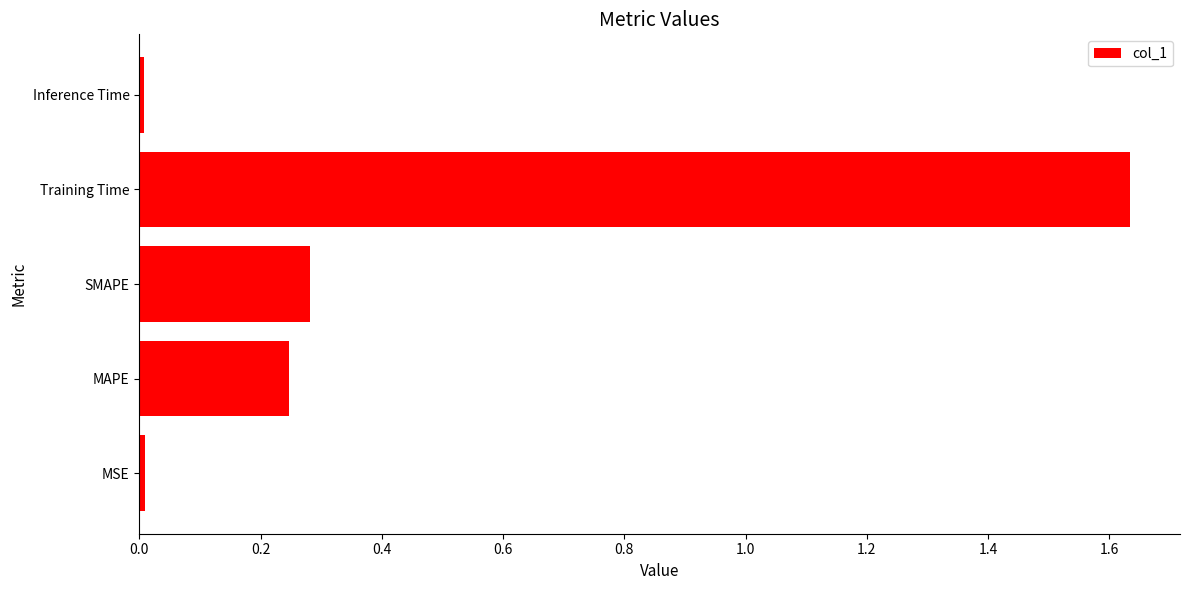

What is the sum of all values?

2.2